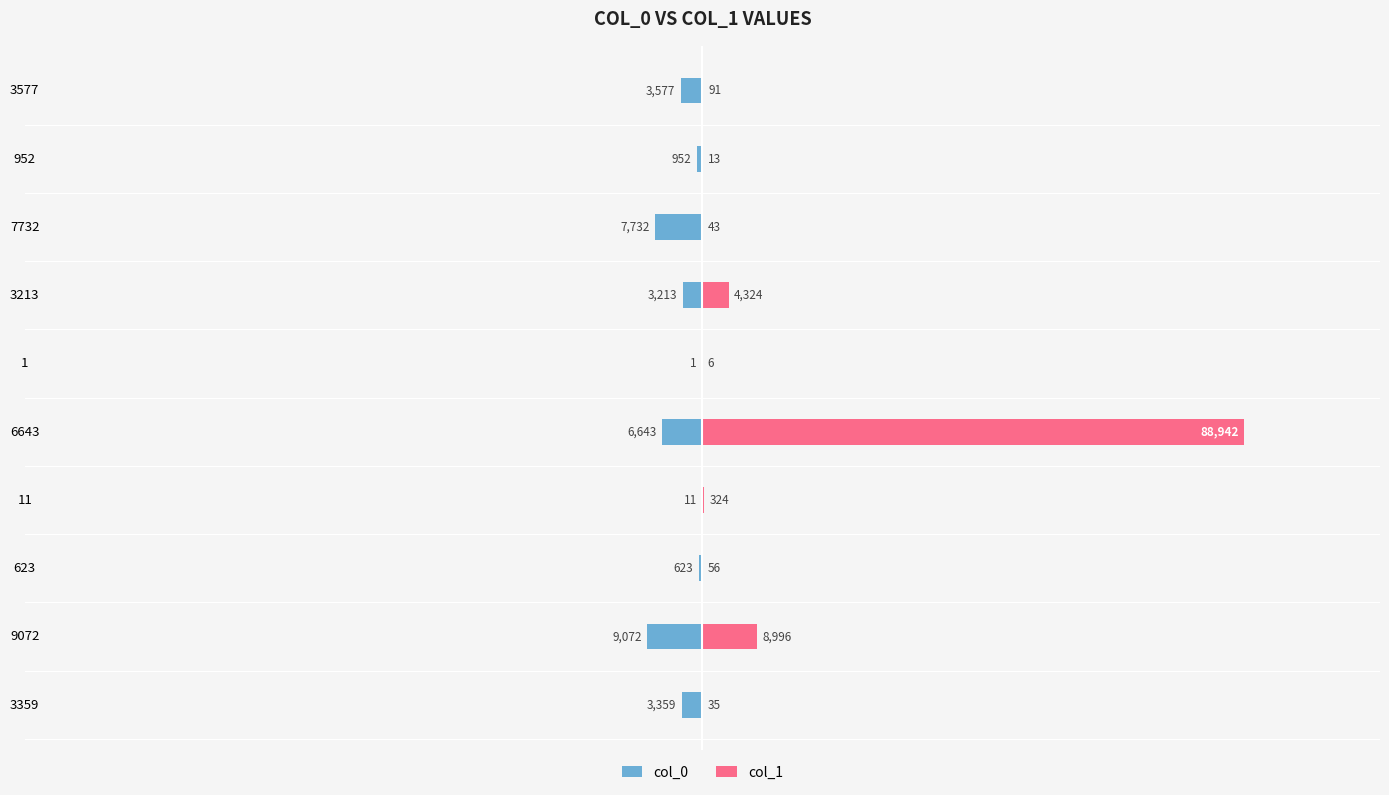

What is the average value of the col_0 series?

-3518